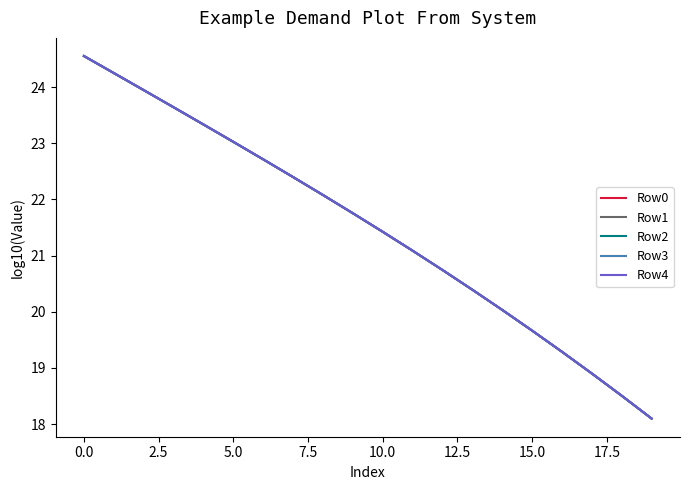

Count the number of categories in the chart.

20